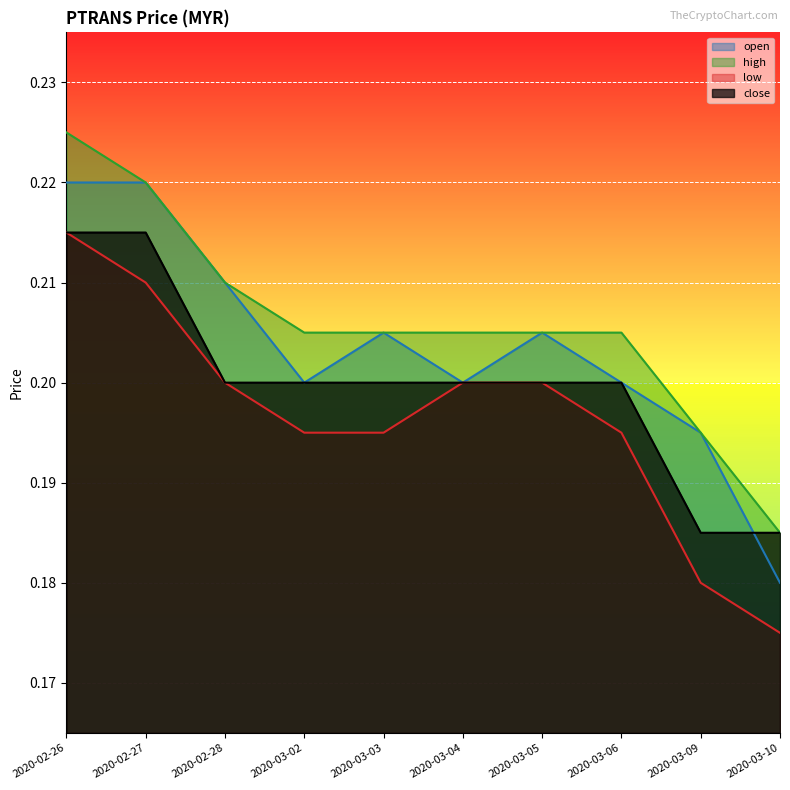

Reading left to right, list all the values displayed in this chart.

open: 2020-02-26=0.2	2020-02-27=0.2	2020-02-28=0.2	2020-03-02=0.2	2020-03-03=0.2	2020-03-04=0.2	2020-03-05=0.2	2020-03-06=0.2	2020-03-09=0.2	2020-03-10=0.2
high: 2020-02-26=0.2	2020-02-27=0.2	2020-02-28=0.2	2020-03-02=0.2	2020-03-03=0.2	2020-03-04=0.2	2020-03-05=0.2	2020-03-06=0.2	2020-03-09=0.2	2020-03-10=0.2
low: 2020-02-26=0.2	2020-02-27=0.2	2020-02-28=0.2	2020-03-02=0.2	2020-03-03=0.2	2020-03-04=0.2	2020-03-05=0.2	2020-03-06=0.2	2020-03-09=0.2	2020-03-10=0.2
close: 2020-02-26=0.2	2020-02-27=0.2	2020-02-28=0.2	2020-03-02=0.2	2020-03-03=0.2	2020-03-04=0.2	2020-03-05=0.2	2020-03-06=0.2	2020-03-09=0.2	2020-03-10=0.2